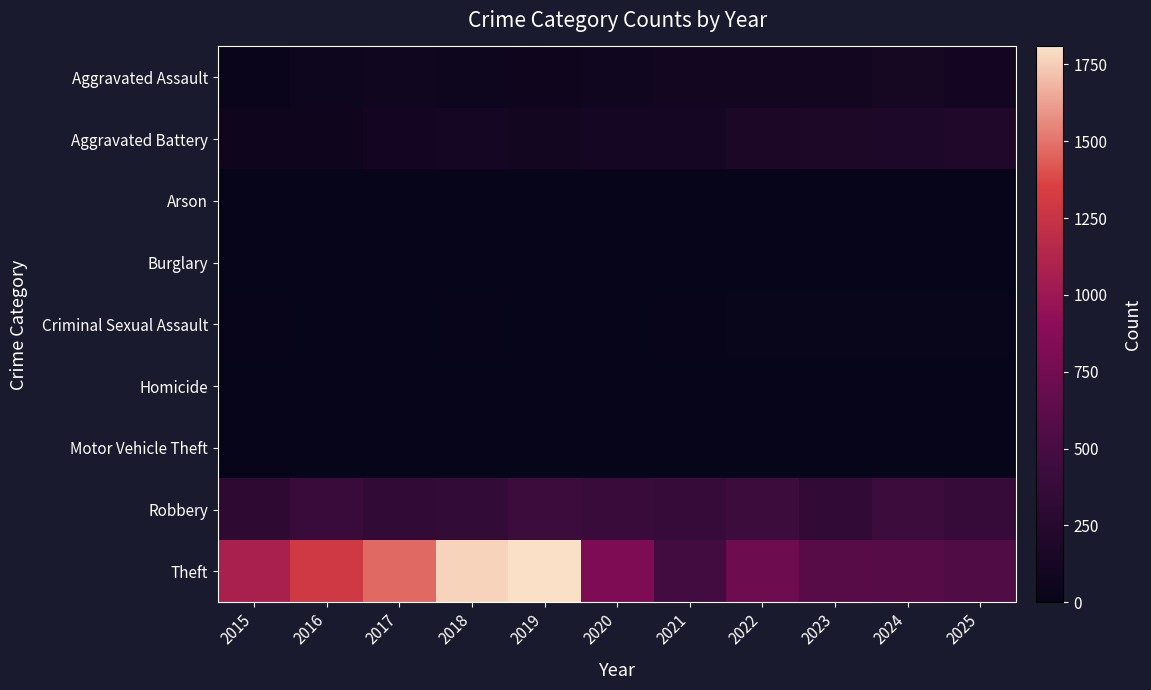

Reading right to left, transcribe all the data shown in this chart.

Aggravated Assault: 2025=112	2024=121	2023=99	2022=99	2021=92	2020=73	2019=69	2018=60	2017=77	2016=58	2015=34
Aggravated Battery: 2025=204	2024=188	2023=183	2022=170	2021=118	2020=118	2019=103	2018=116	2017=109	2016=69	2015=65
Arson: 2025=1	2024=1	2023=1	2022=3	2021=2	2020=1	2019=1	2018=1	2017=0	2016=0	2015=3
Burglary: 2025=0	2024=1	2023=0	2022=0	2021=1	2020=0	2019=1	2018=0	2017=2	2016=0	2015=0
Criminal Sexual Assault: 2025=16	2024=20	2023=16	2022=19	2021=10	2020=2	2019=5	2018=8	2017=5	2016=7	2015=10
Homicide: 2025=4	2024=3	2023=2	2022=5	2021=4	2020=2	2019=1	2018=1	2017=1	2016=1	2015=0
Motor Vehicle Theft: 2025=2	2024=2	2023=6	2022=2	2021=1	2020=2	2019=0	2018=1	2017=2	2016=4	2015=1
Robbery: 2025=381	2024=422	2023=340	2022=429	2021=378	2020=392	2019=430	2018=360	2017=336	2016=400	2015=314
Theft: 2025=550	2024=583	2023=594	2022=722	2021=479	2020=814	2019=1808	2018=1769	2017=1475	2016=1298	2015=1080